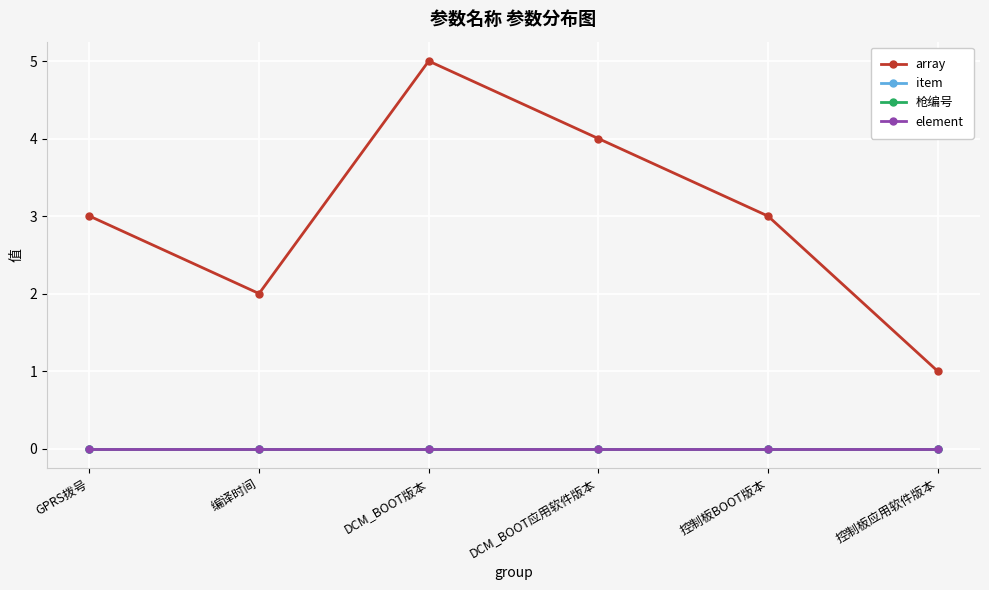

Which has a higher value, GPRS拨号 or DCM_BOOT应用软件版本?

DCM_BOOT应用软件版本